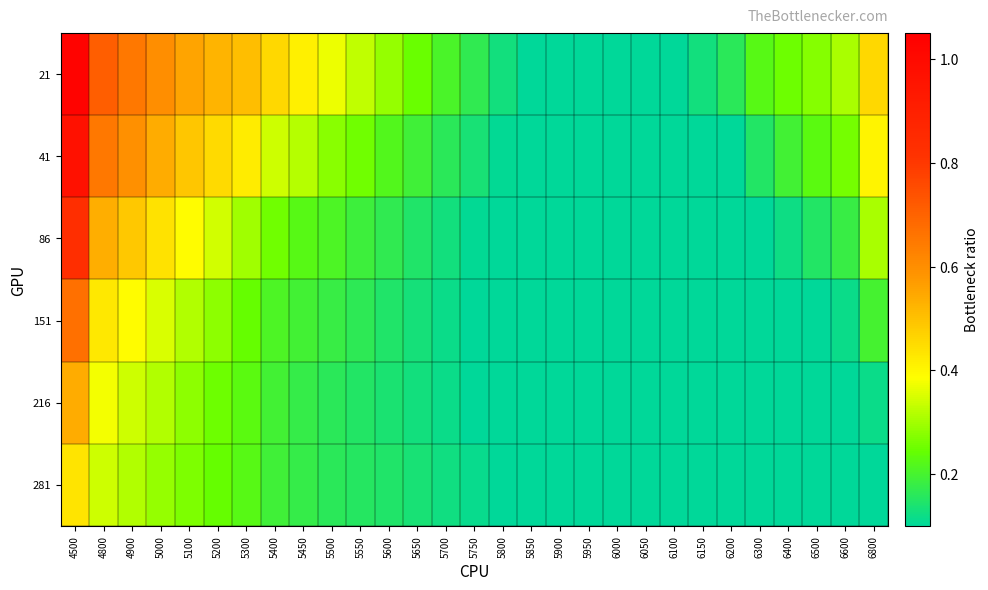

Reading right to left, extract all data points from this chart.

21: 6800=0.5	6600=0.3	6500=0.3	6400=0.3	6300=0.2	6200=0.2	6150=0.1	6100=0.1	6050=0.1	6000=0.1	5950=0.1	5900=0.1	5850=0.1	5800=0.1	5750=0.2	5700=0.2	5650=0.2	5600=0.3	5550=0.3	5500=0.4	5450=0.4	5400=0.5	5300=0.5	5200=0.5	5100=0.6	5000=0.6	4900=0.7	4800=0.7	4500=1.0
41: 6800=0.4	6600=0.3	6500=0.2	6400=0.2	6300=0.2	6200=0.1	6150=0.1	6100=0.1	6050=0.1	6000=0.1	5950=0.1	5900=0.1	5850=0.1	5800=0.1	5750=0.1	5700=0.2	5650=0.2	5600=0.2	5550=0.3	5500=0.3	5450=0.3	5400=0.3	5300=0.4	5200=0.5	5100=0.5	5000=0.5	4900=0.6	4800=0.6	4500=1.0
86: 6800=0.3	6600=0.2	6500=0.1	6400=0.1	6300=0.1	6200=0.1	6150=0.1	6100=0.1	6050=0.1	6000=0.1	5950=0.1	5900=0.1	5850=0.1	5800=0.1	5750=0.1	5700=0.1	5650=0.1	5600=0.2	5550=0.2	5500=0.2	5450=0.2	5400=0.3	5300=0.3	5200=0.3	5100=0.4	5000=0.4	4900=0.5	4800=0.5	4500=0.8
151: 6800=0.2	6600=0.1	6500=0.1	6400=0.1	6300=0.1	6200=0.1	6150=0.1	6100=0.1	6050=0.1	6000=0.1	5950=0.1	5900=0.1	5850=0.1	5800=0.1	5750=0.1	5700=0.1	5650=0.1	5600=0.1	5550=0.2	5500=0.2	5450=0.2	5400=0.2	5300=0.2	5200=0.3	5100=0.3	5000=0.4	4900=0.4	4800=0.4	4500=0.7
216: 6800=0.1	6600=0.1	6500=0.1	6400=0.1	6300=0.1	6200=0.1	6150=0.1	6100=0.1	6050=0.1	6000=0.1	5950=0.1	5900=0.1	5850=0.1	5800=0.1	5750=0.1	5700=0.1	5650=0.1	5600=0.1	5550=0.2	5500=0.2	5450=0.2	5400=0.2	5300=0.2	5200=0.3	5100=0.3	5000=0.3	4900=0.3	4800=0.4	4500=0.5
281: 6800=0.1	6600=0.1	6500=0.1	6400=0.1	6300=0.1	6200=0.1	6150=0.1	6100=0.1	6050=0.1	6000=0.1	5950=0.1	5900=0.1	5850=0.1	5800=0.1	5750=0.1	5700=0.1	5650=0.1	5600=0.1	5550=0.2	5500=0.2	5450=0.2	5400=0.2	5300=0.2	5200=0.2	5100=0.3	5000=0.3	4900=0.3	4800=0.3	4500=0.4